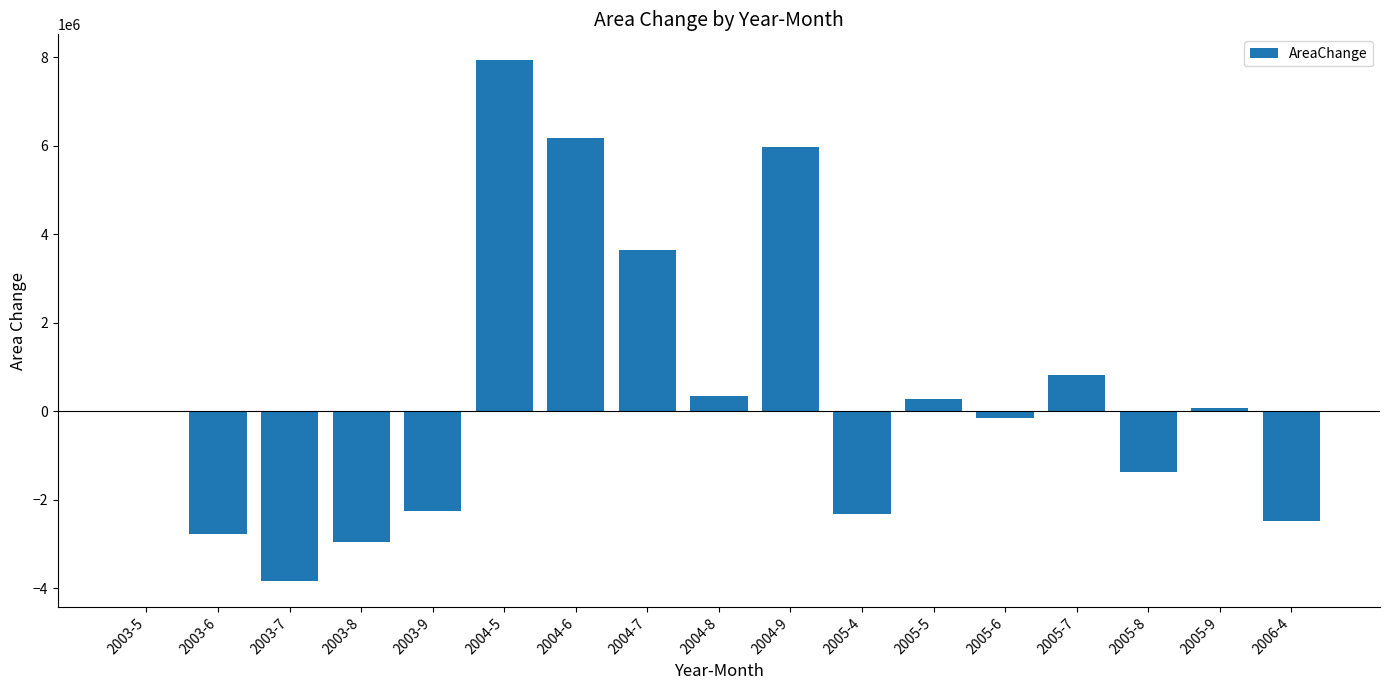

How many categories are shown in the chart?

17